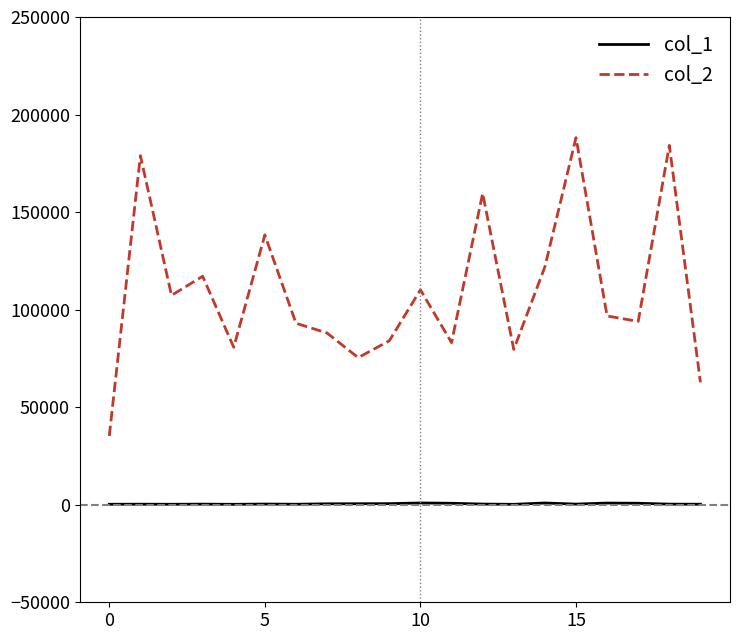

List the series in order of their overall mean, lowest first.

col_1, col_2